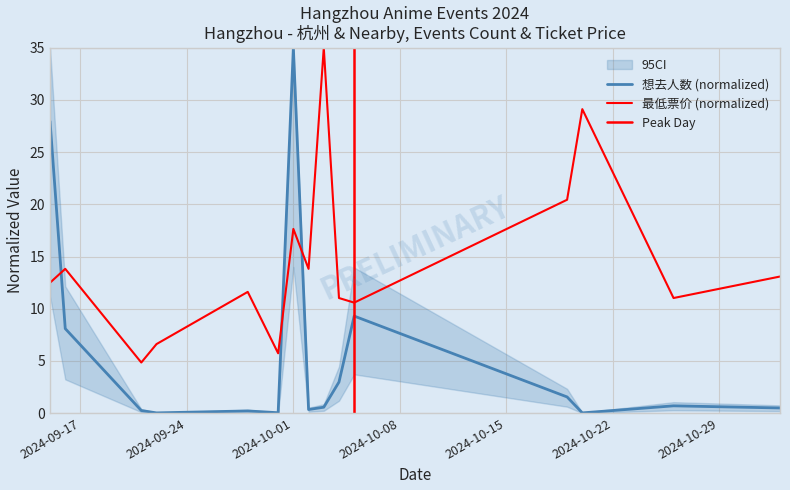

What is the greatest value displayed?

35.0